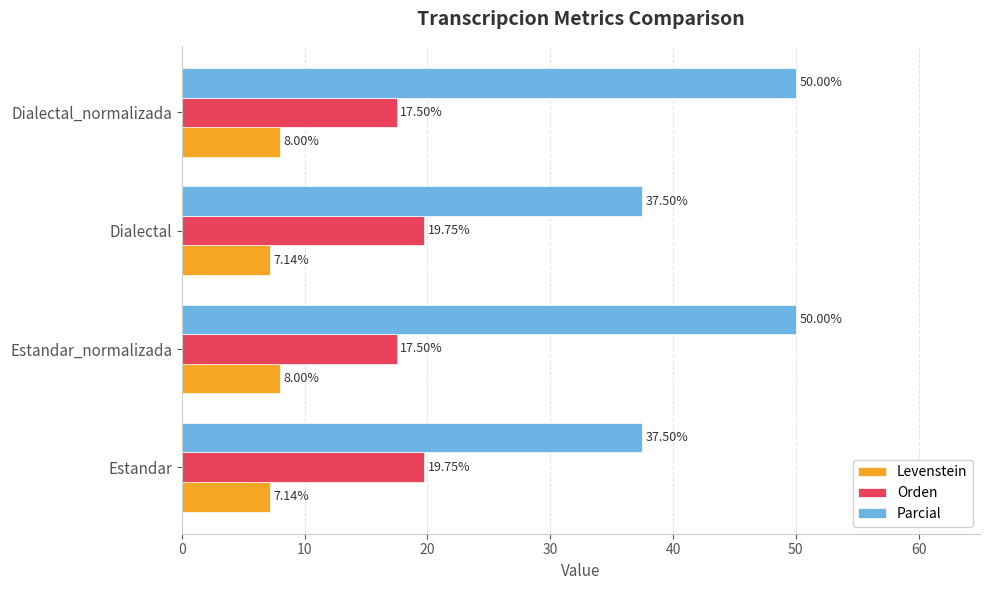

At how many categories does at least one series exceed 9?

4